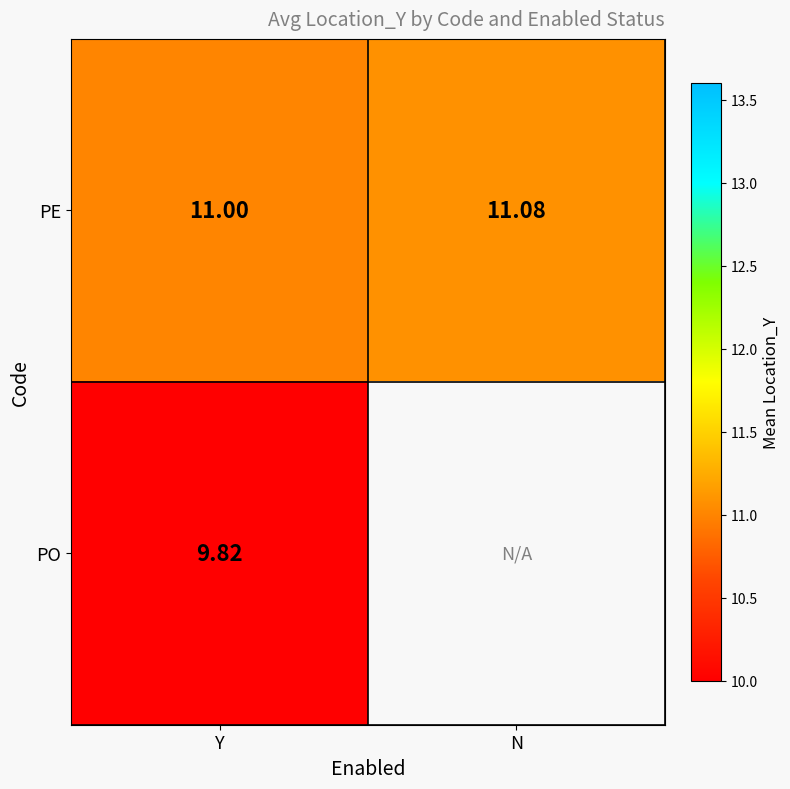

Rank the categories by PE value from highest to lowest.

N, Y